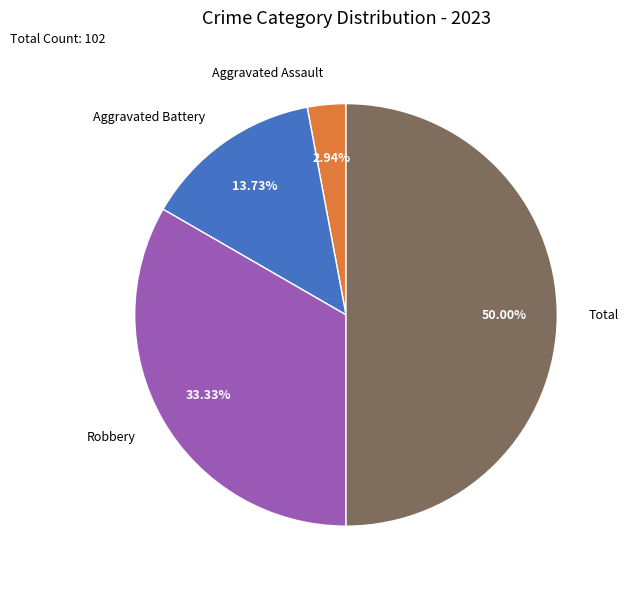

To the nearest percent, what is the combined percentage of Aggravated Assault and Robbery?

36%